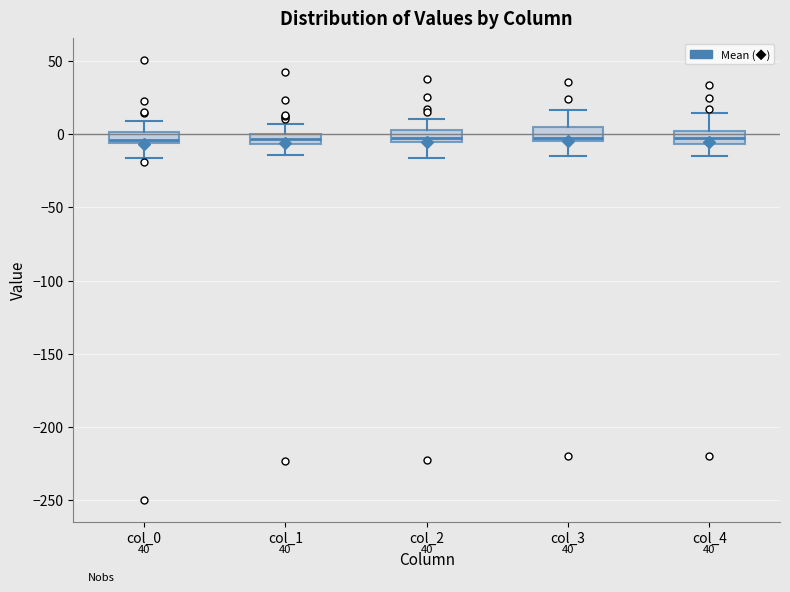

Where does the upper whisker of the box for col_3 end on the y-axis? The values are not printed on the chart, so give them approximately, as read against the axis.

15